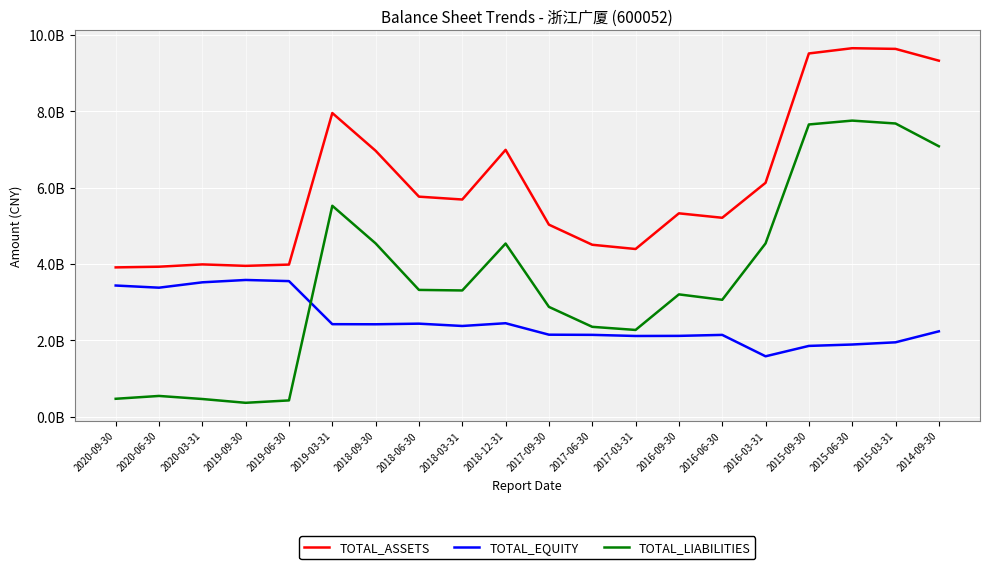

List the series in order of their overall mean, lowest first.

TOTAL_EQUITY, TOTAL_LIABILITIES, TOTAL_ASSETS